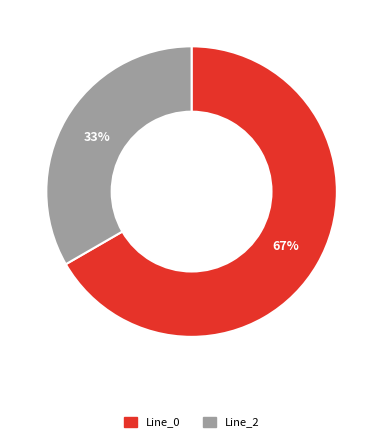

Is there a majority slice in this chart?

Yes